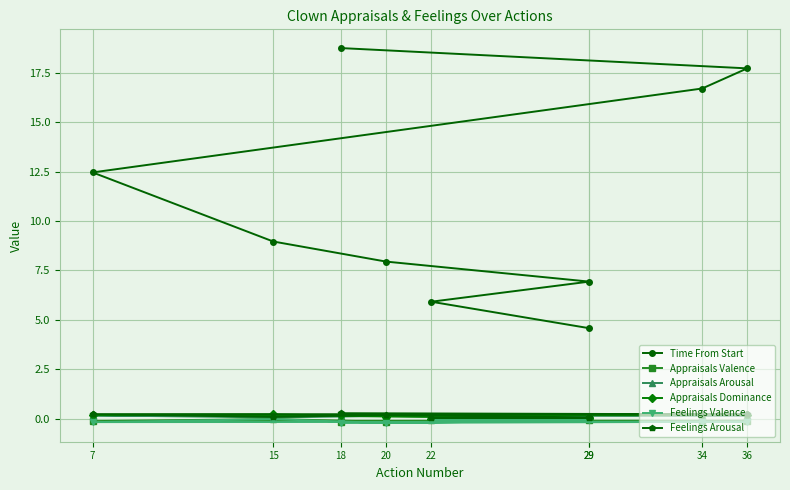

Reading left to right, extract all data points from this chart.

Time From Start: 4.6	5.9	6.9	7.9	9.0	12.5	16.7	17.7	18.8
Appraisals Valence: -0.0	-0.0	-0.1	-0.2	-0.0	-0.1	-0.1	-0.1	-0.2
Appraisals Arousal: 0.0	0.0	0.0	0.1	0.1	0.2	0.2	0.2	0.2
Appraisals Dominance: 0.0	0.0	0.0	0.1	0.2	0.2	0.2	0.2	0.2
Feelings Valence: -0.0	-0.1	-0.1	-0.2	-0.0	-0.2	-0.2	-0.2	-0.2
Feelings Arousal: 0.0	0.0	0.1	0.2	0.1	0.2	0.2	0.2	0.3